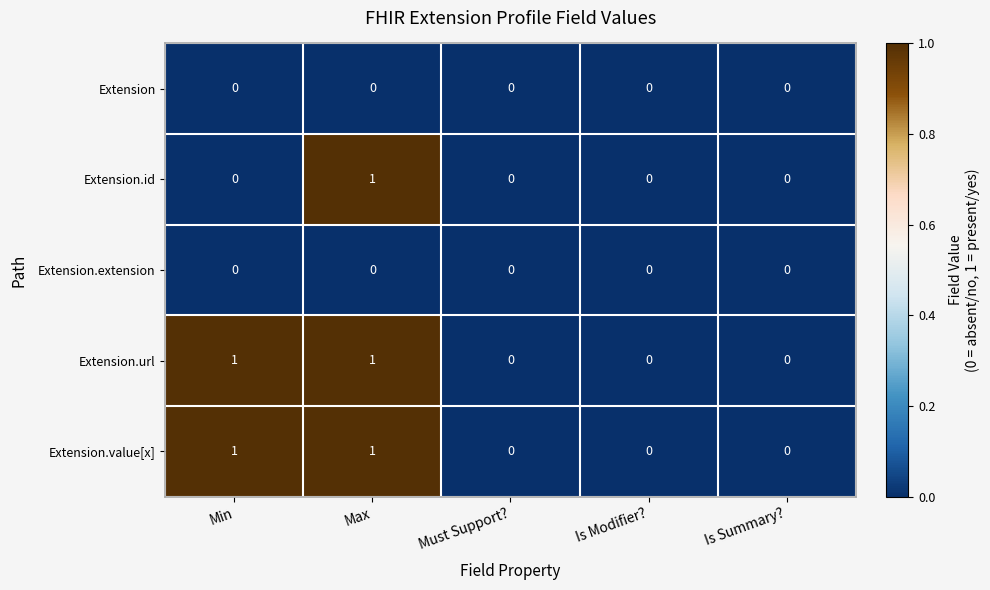

Is the value of Extension.id at Min greater than the value of Extension.value[x] at Min?

No